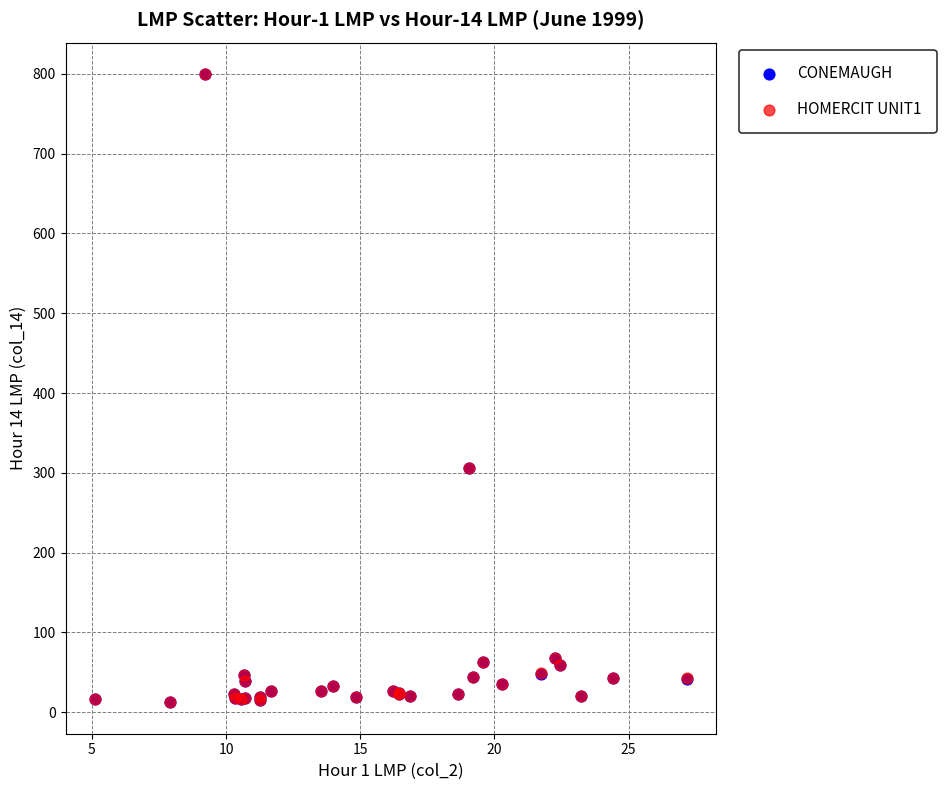

What are all the series names shown in the legend?

CONEMAUGH, HOMERCIT UNIT1